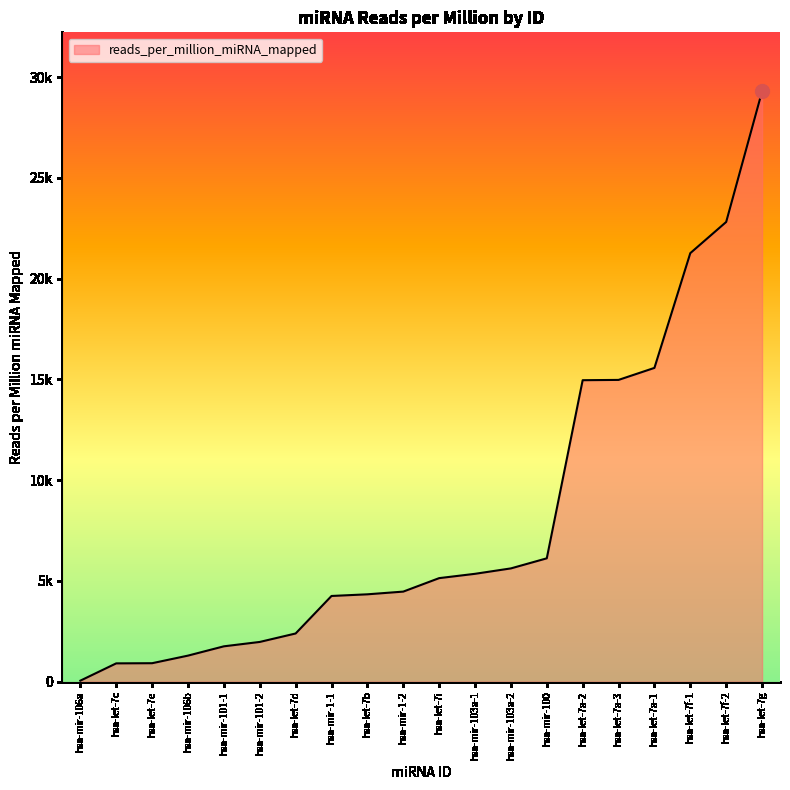

Does the chart have visible grid lines?

No